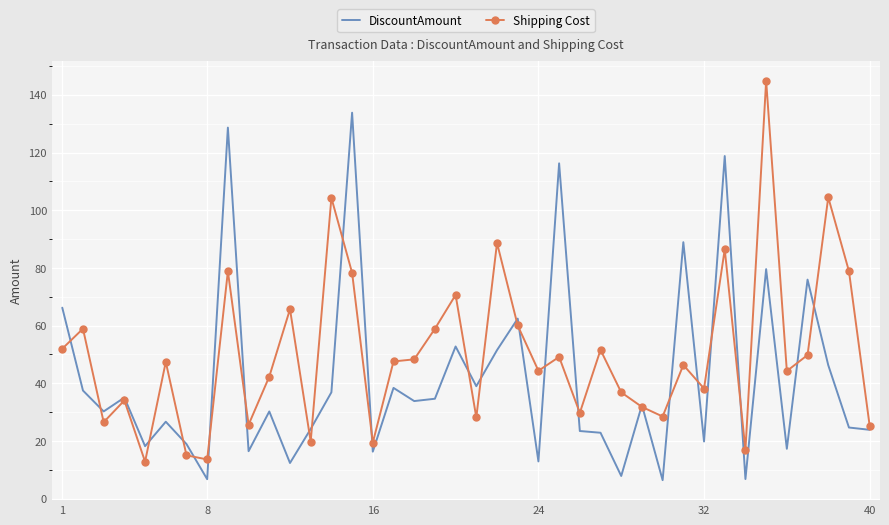

List the series in order of their overall mean, lowest first.

DiscountAmount, Shipping Cost